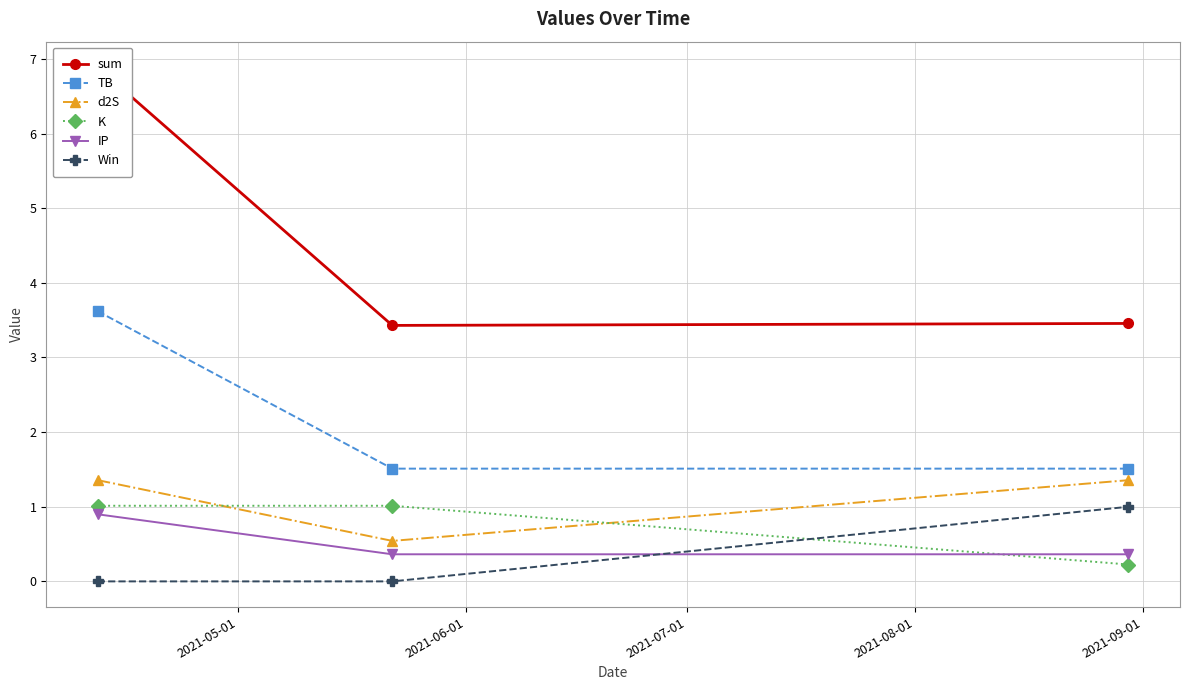

What is the lowest value of the d2S series?

0.5